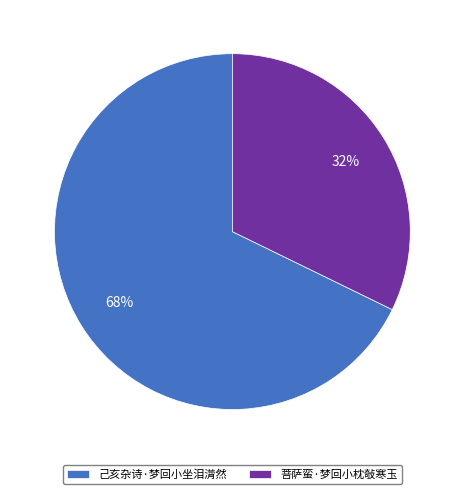

The 菩萨蛮·梦回小枕敧寒玉 slice represents 32% of the pie. True or false?

True